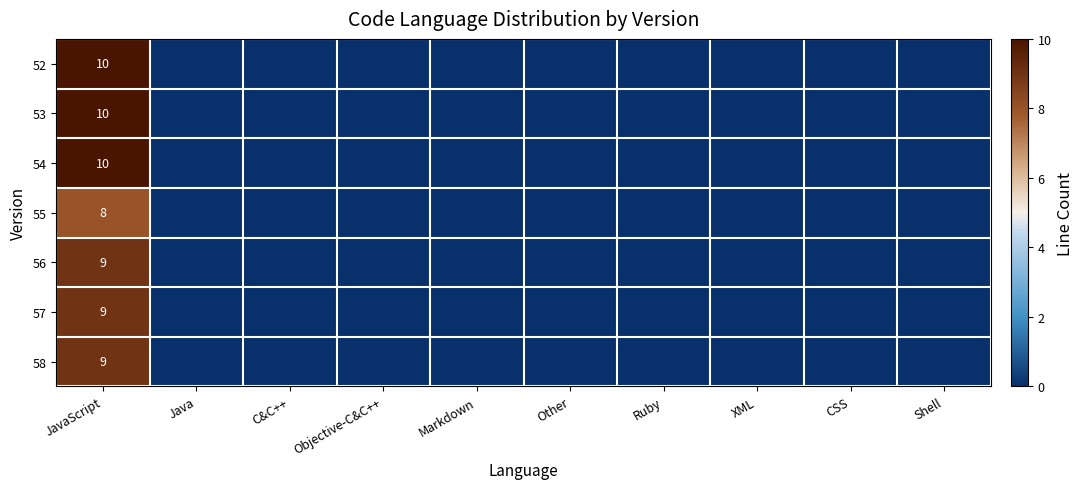

Between Objective-C&C++ and Other, which series saw the biggest shift?

52